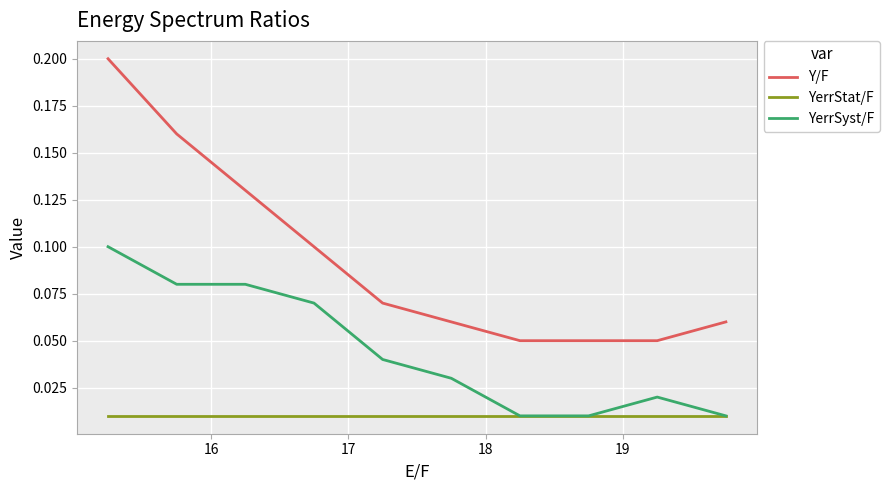

Which series has the largest total across all categories?

Y/F